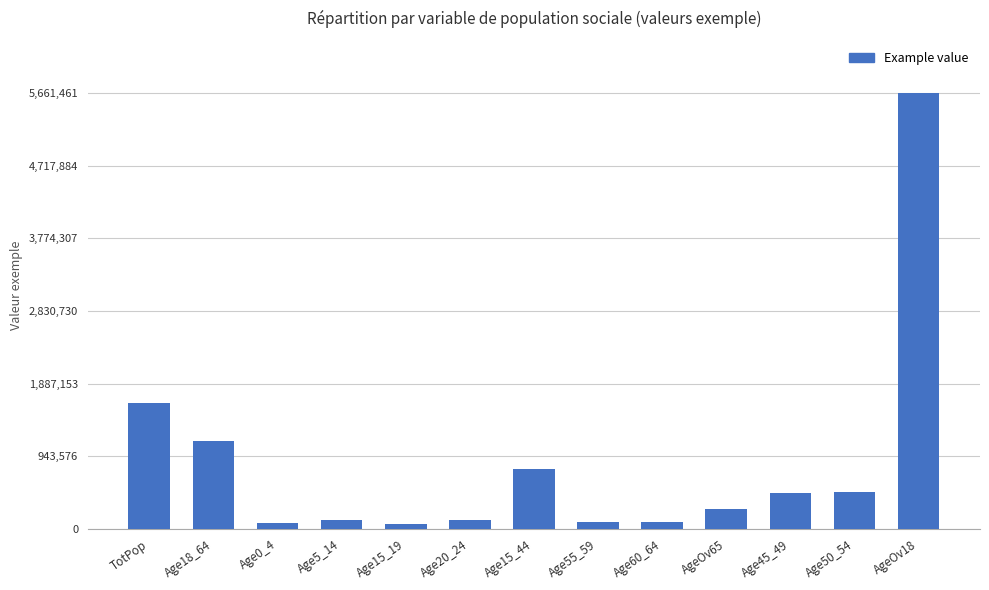

Is it true that the value at Age15_44 is 1236370?

False